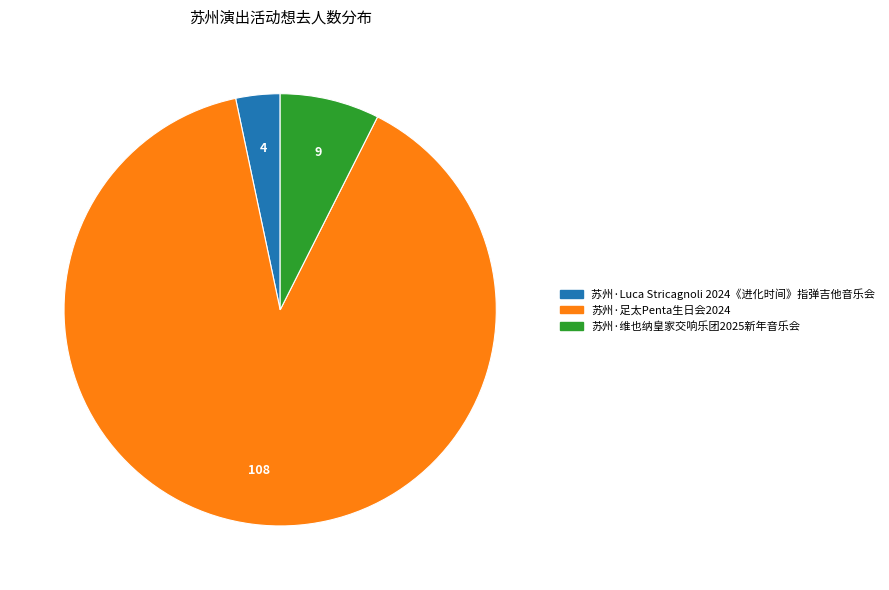

Does any single category account for the majority?

Yes